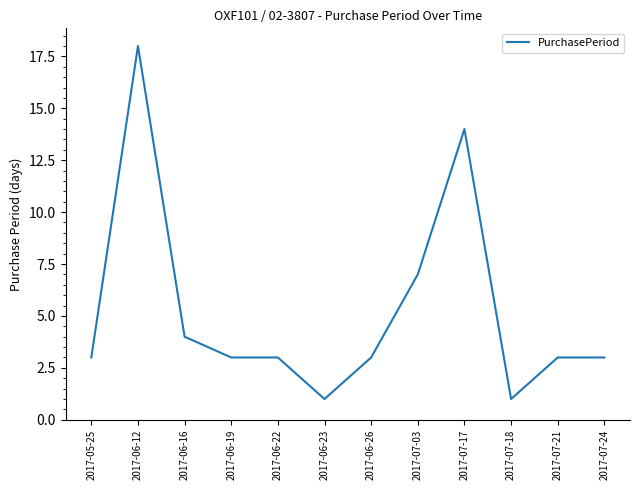

Approximately how many times larger is the value at 2017-06-12 compared to 2017-07-03?

2.6